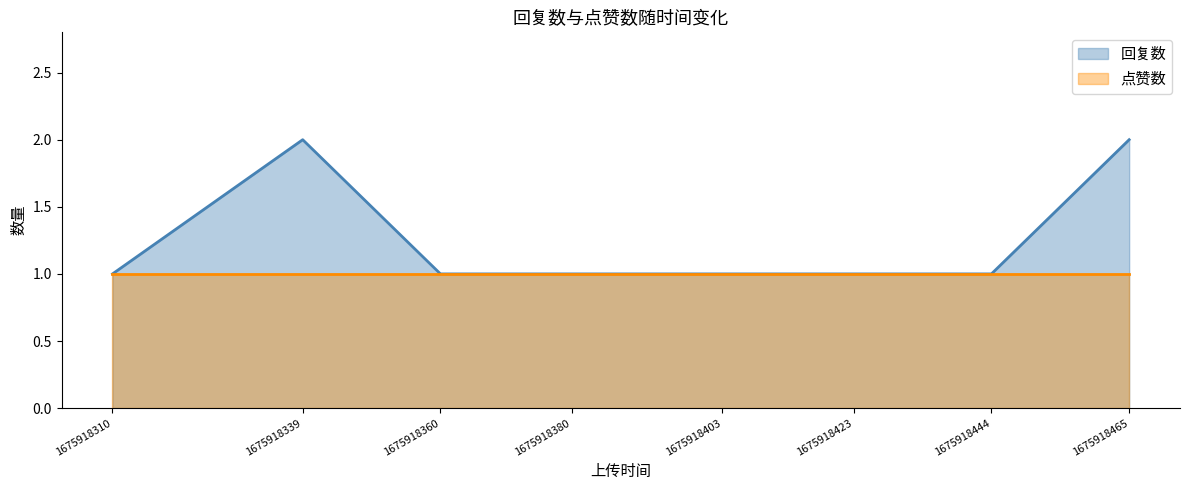

How many points are higher than both their immediate neighbors (excluding endpoints)?

1